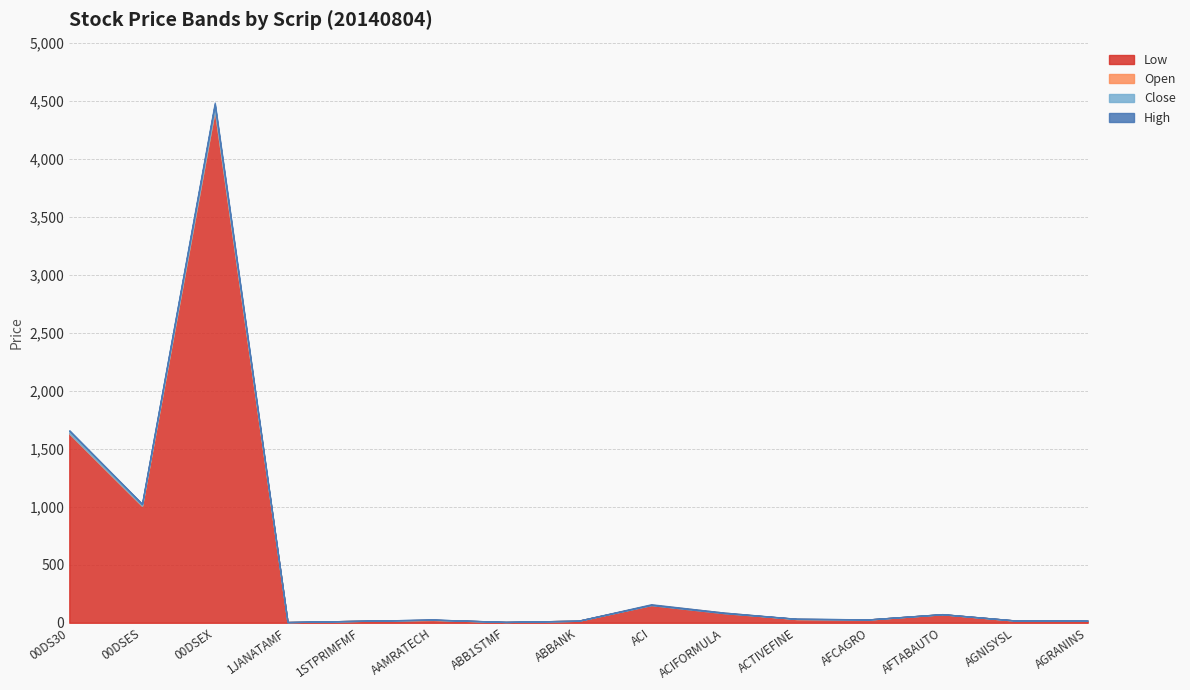

At 00DSEX, list the series in order from smallest to largest.

Low, Open, Close, High